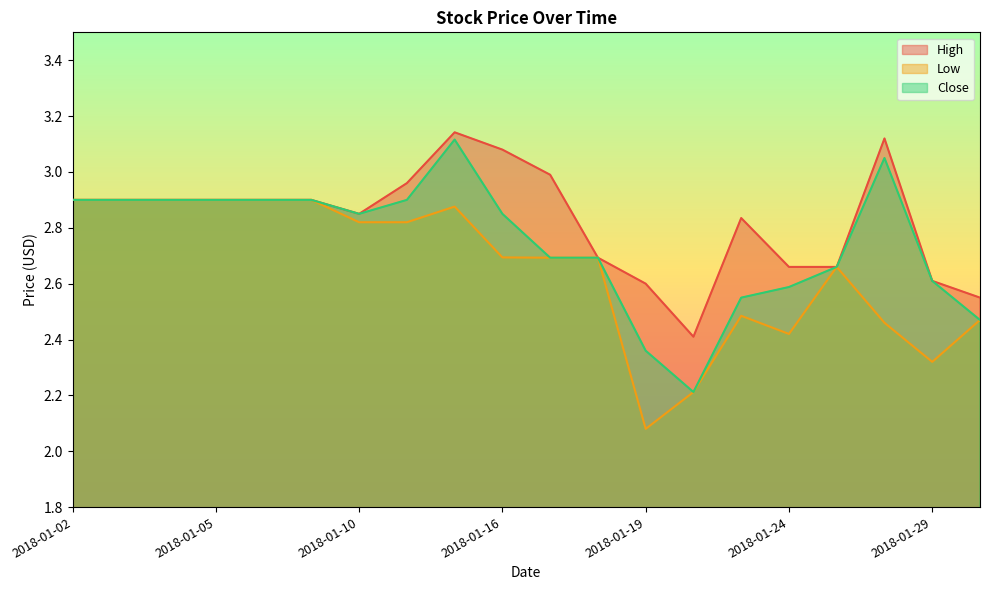

True or false: Low and Close intersect in this chart.

False